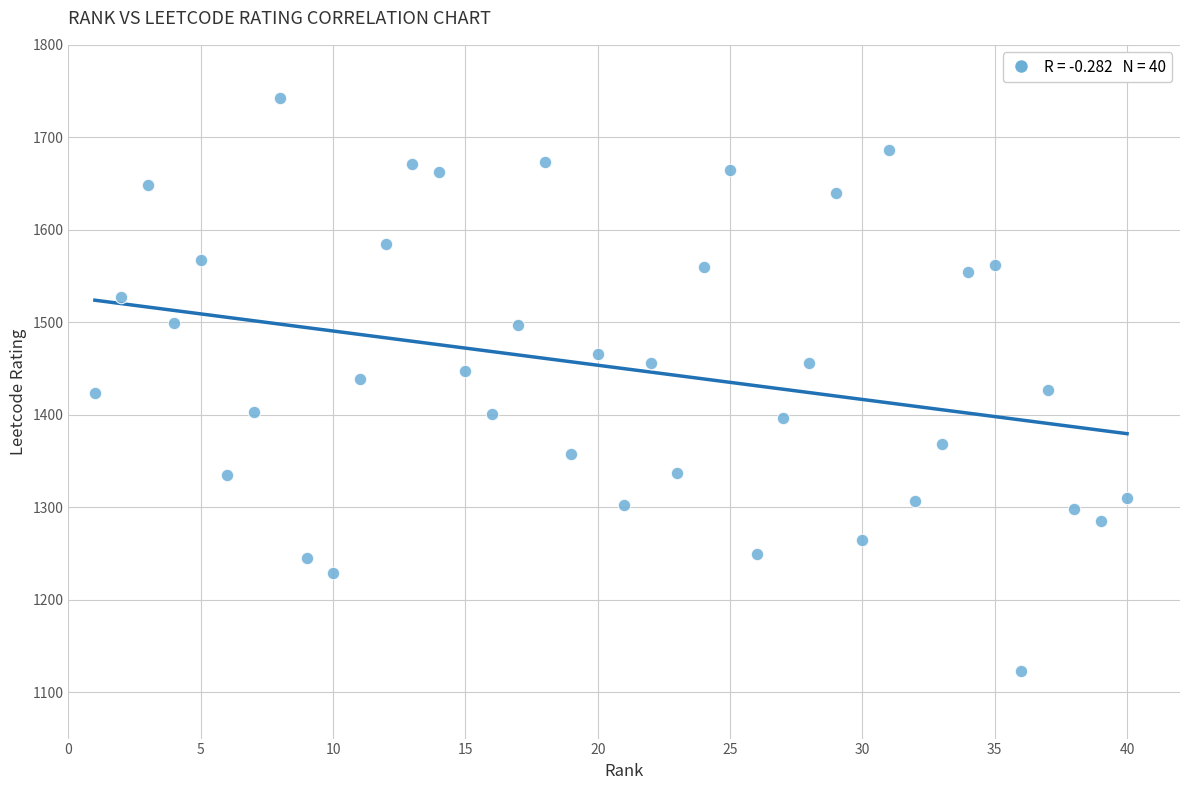

What is the range of Y values (max minus min)?

620